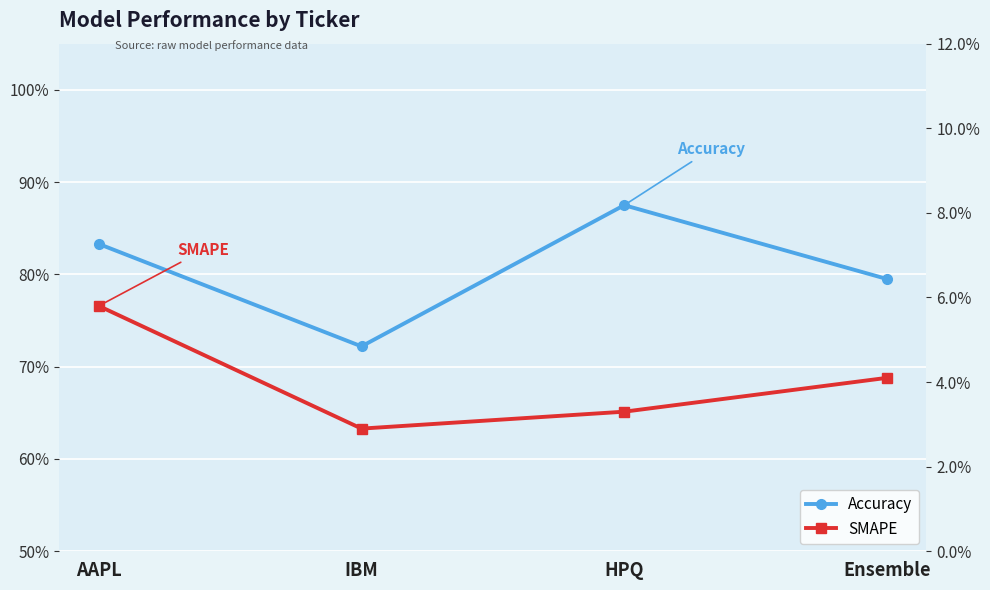

True or false: Accuracy and SMAPE cross at least once.

False